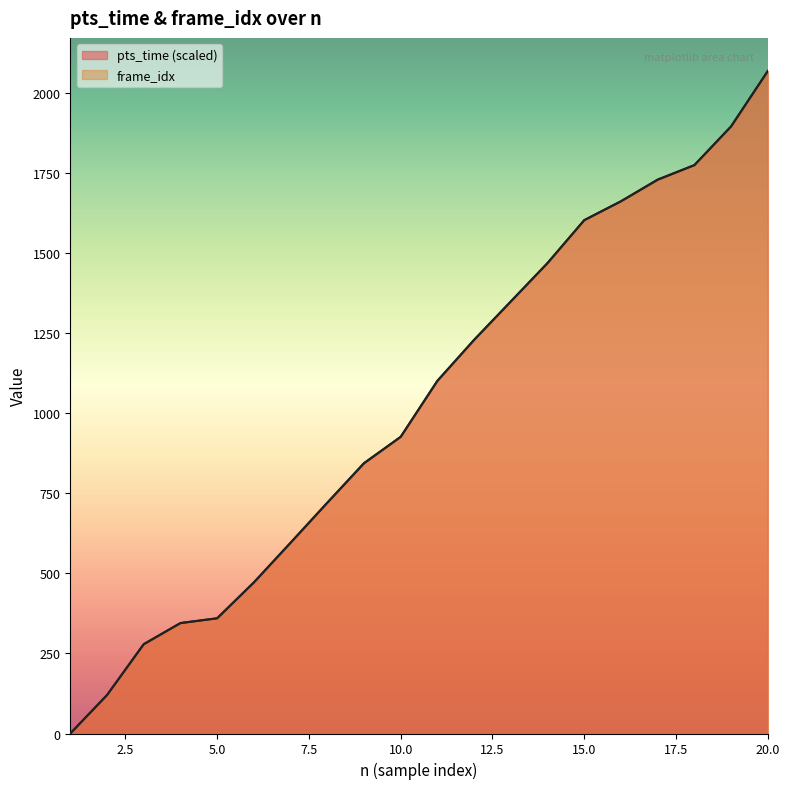

Reading left to right, list all the values displayed in this chart.

pts_time: 1=0.0	2=120.0	3=279.0	4=345.0	5=360.0	6=472.0	7=596.0	8=721.0	9=845.0	10=927.0	11=1102.0	12=1230.0	13=1350.0	14=1470.0	15=1604.0	16=1663.0	17=1731.0	18=1776.0	19=1897.0	20=2070.0
frame_idx: 1=0.0	2=120.0	3=279.0	4=345.0	5=360.0	6=472.0	7=596.0	8=721.0	9=844.0	10=927.0	11=1102.0	12=1230.0	13=1350.0	14=1470.0	15=1604.0	16=1663.0	17=1730.0	18=1776.0	19=1897.0	20=2070.0